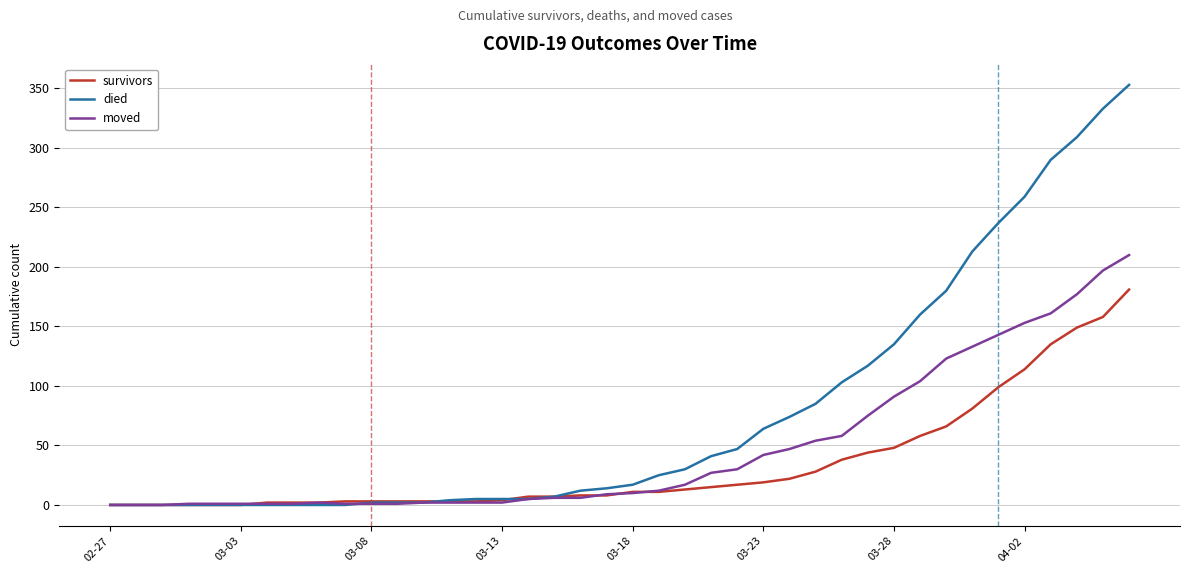

How many categories are shown in the chart?

40